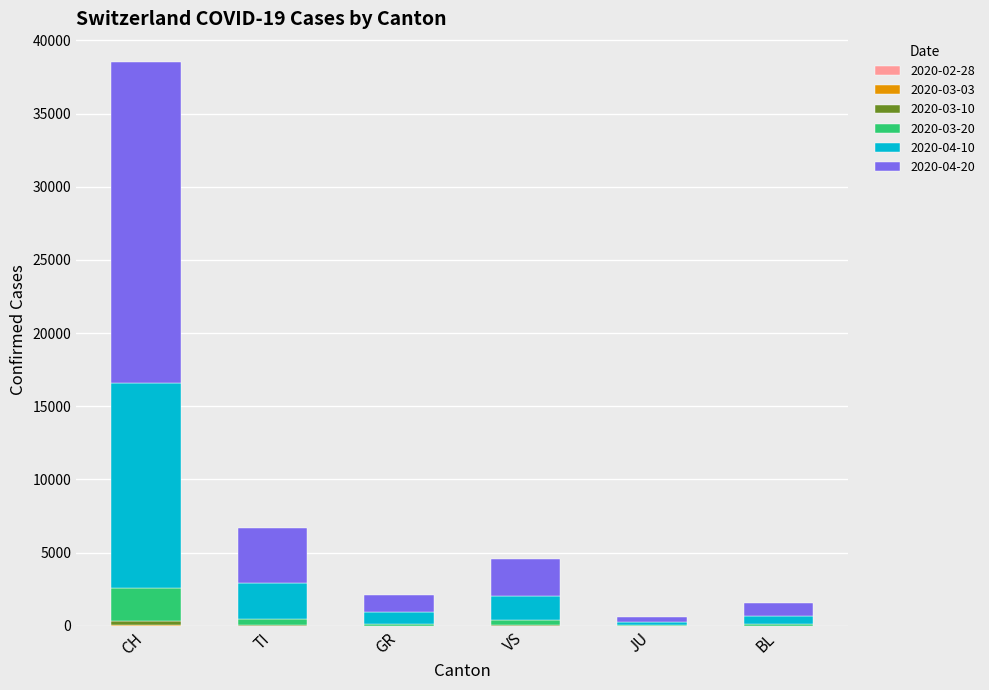

At which category is the sum across all series the highest?

CH